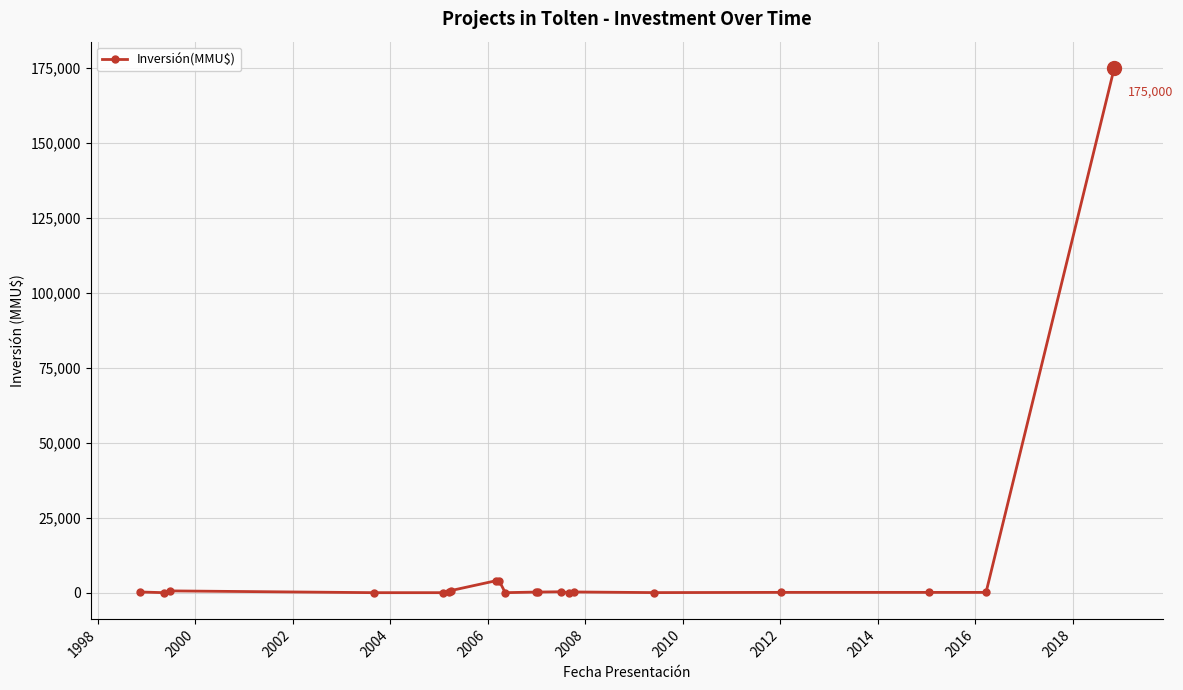

What is the maximum value shown in the chart?

175000